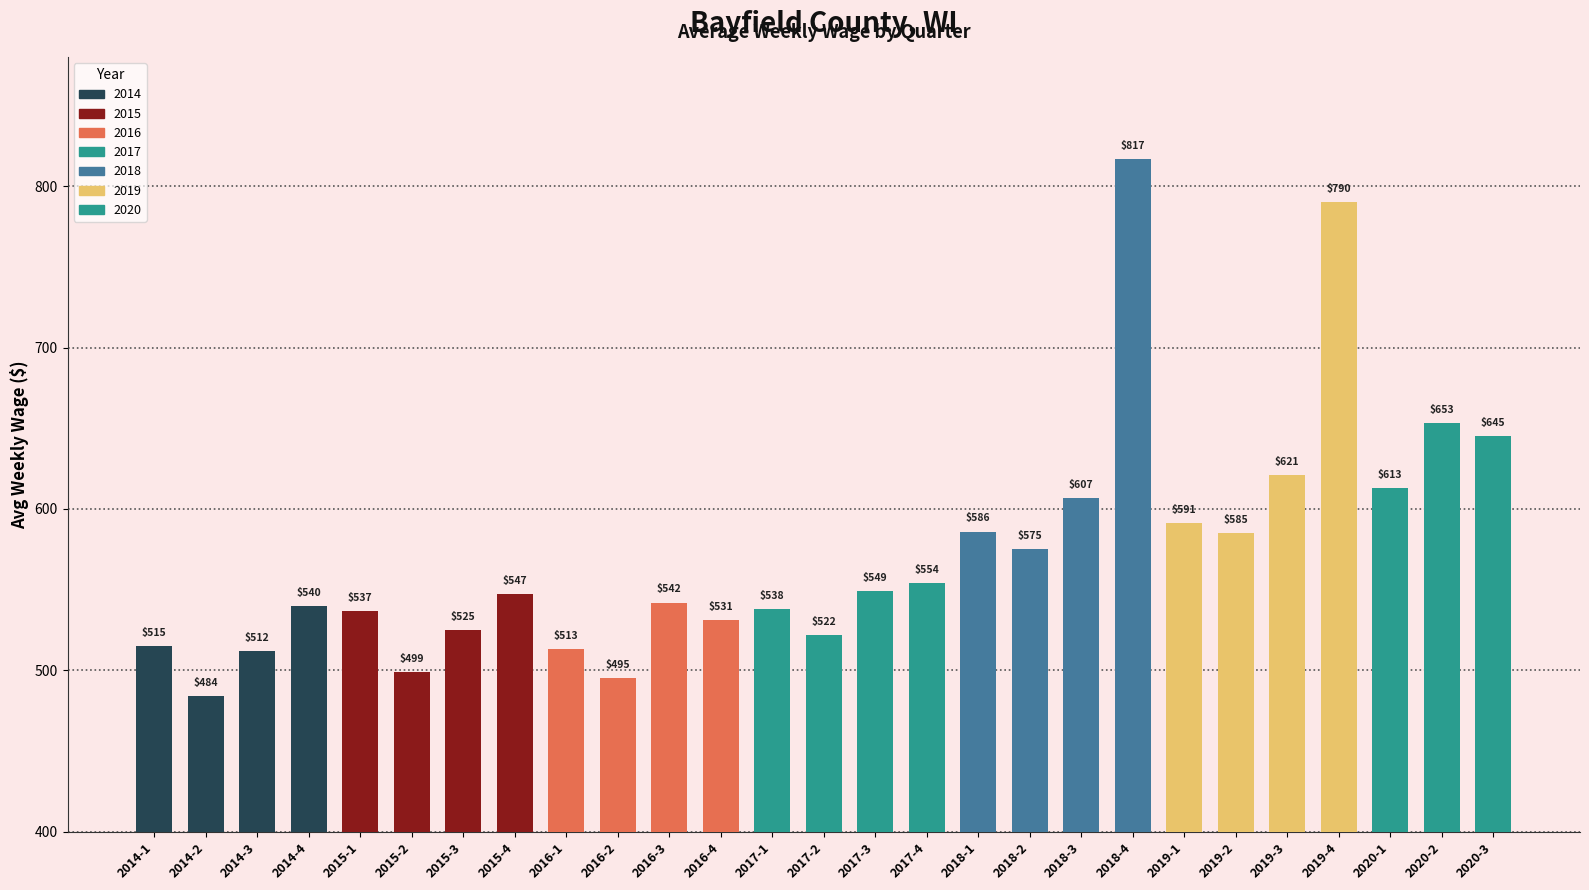

The chart shows a value of 217 at 2020-1. True or false?

False